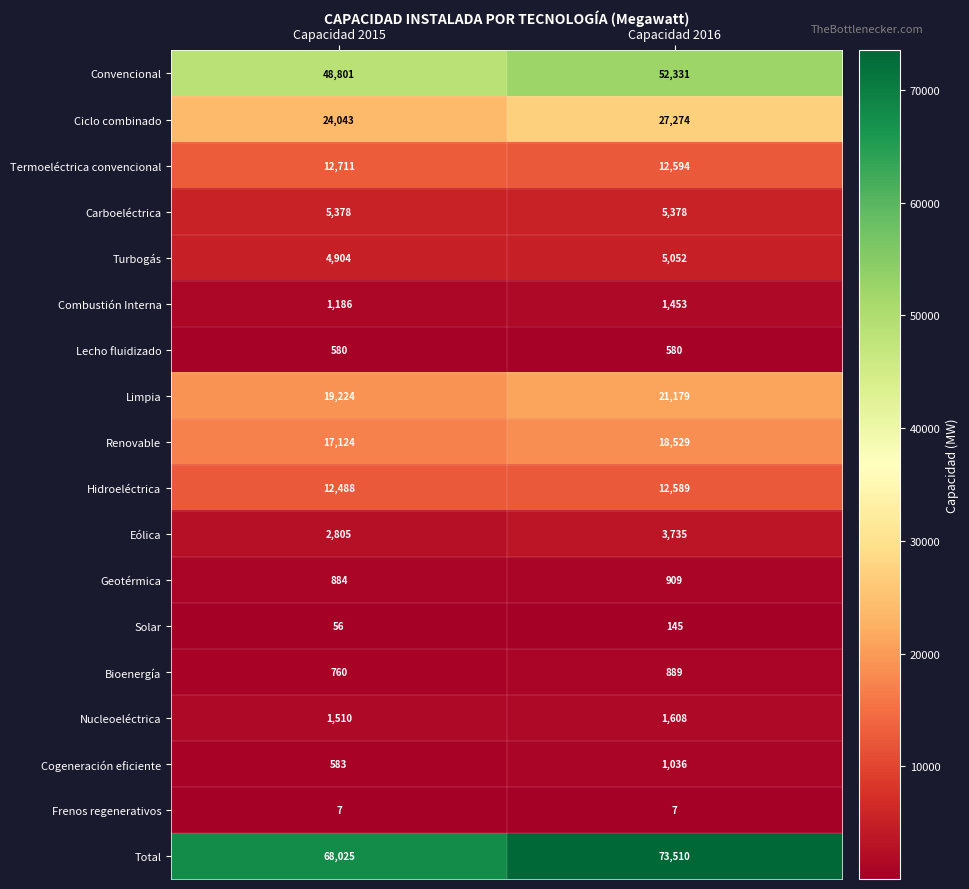

What is the minimum value shown in the chart?

7